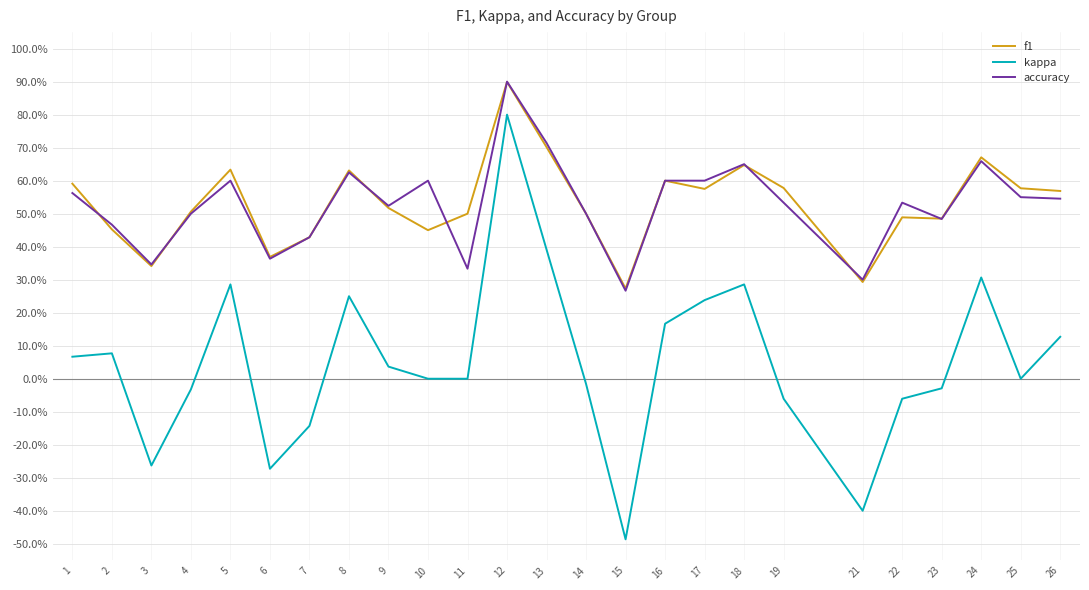

Reading left to right, transcribe all the data shown in this chart.

f1: 0.6	0.5	0.3	0.5	0.6	0.4	0.4	0.6	0.5	0.5	0.5	0.9	0.7	0.5	0.3	0.6	0.6	0.6	0.6	0.3	0.5	0.5	0.7	0.6	0.6
kappa: 0.1	0.1	-0.3	-0.0	0.3	-0.3	-0.1	0.2	0.0	0.0	0.0	0.8	0.4	-0.0	-0.5	0.2	0.2	0.3	-0.1	-0.4	-0.1	-0.0	0.3	0.0	0.1
accuracy: 0.6	0.5	0.3	0.5	0.6	0.4	0.4	0.6	0.5	0.6	0.3	0.9	0.7	0.5	0.3	0.6	0.6	0.7	0.5	0.3	0.5	0.5	0.7	0.6	0.5